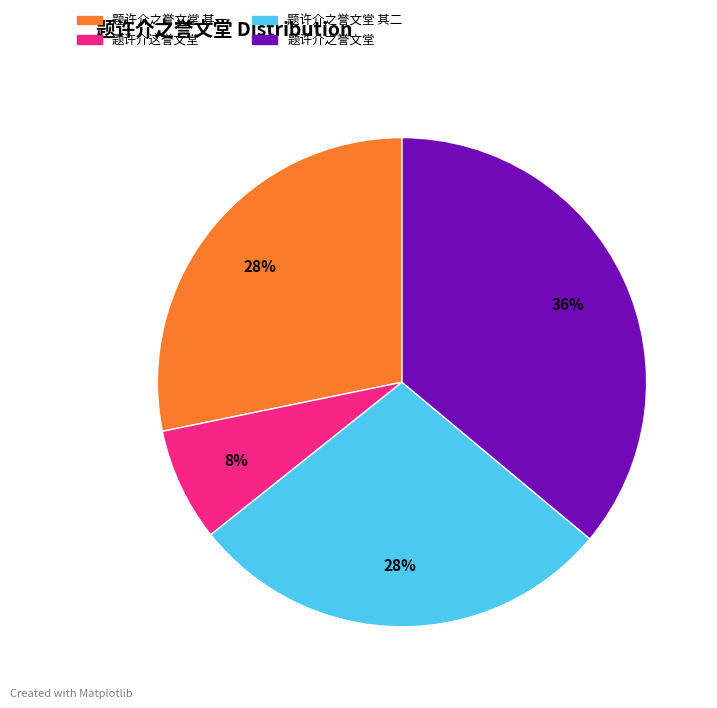

Which slice is the largest?

题许介之誉文堂